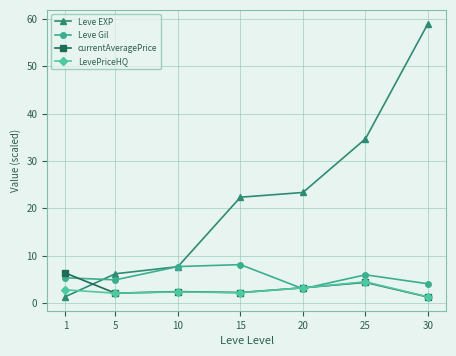

Which label corresponds to the largest value in the chart?

30